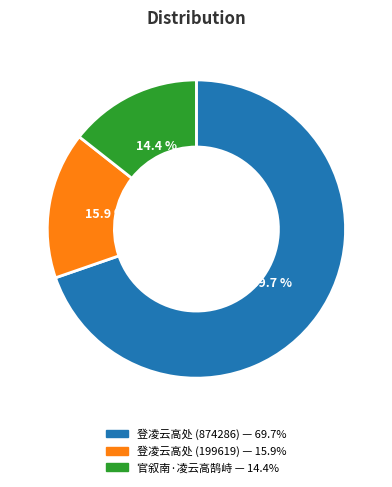

The 官叙南·凌云高鹄峙 slice represents 14% of the pie. True or false?

True